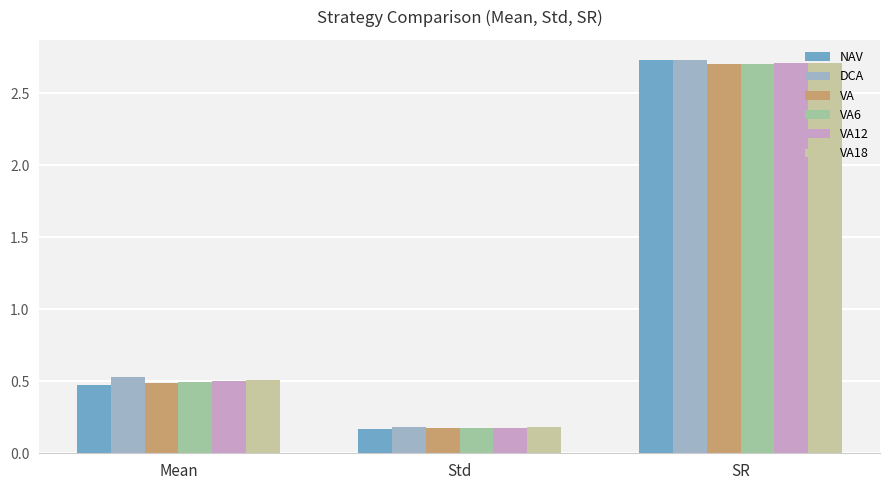

At which category is the sum across all series the highest?

SR